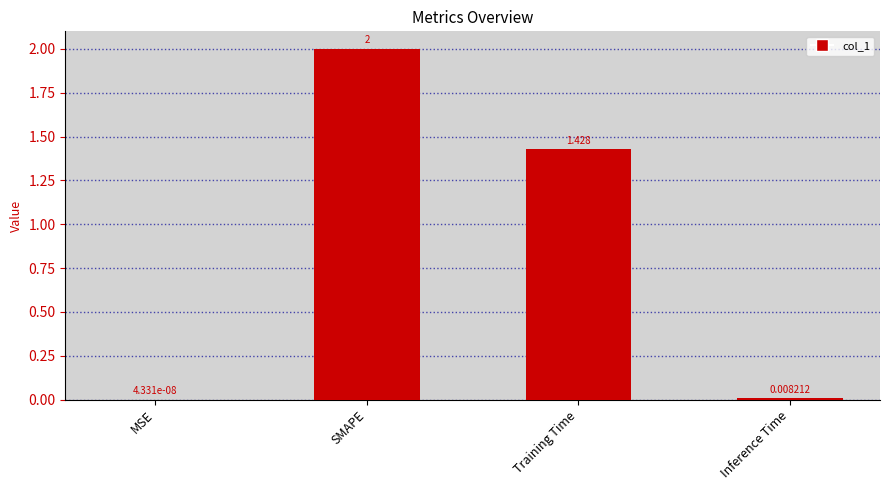

Which has a higher value, MSE or Inference Time?

Inference Time